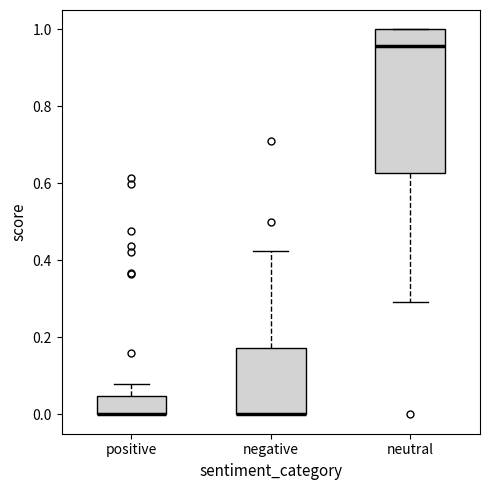

Where is the upper edge of the box for negative on the y-axis? The values are not printed on the chart, so give them approximately, as read against the axis.

0.18